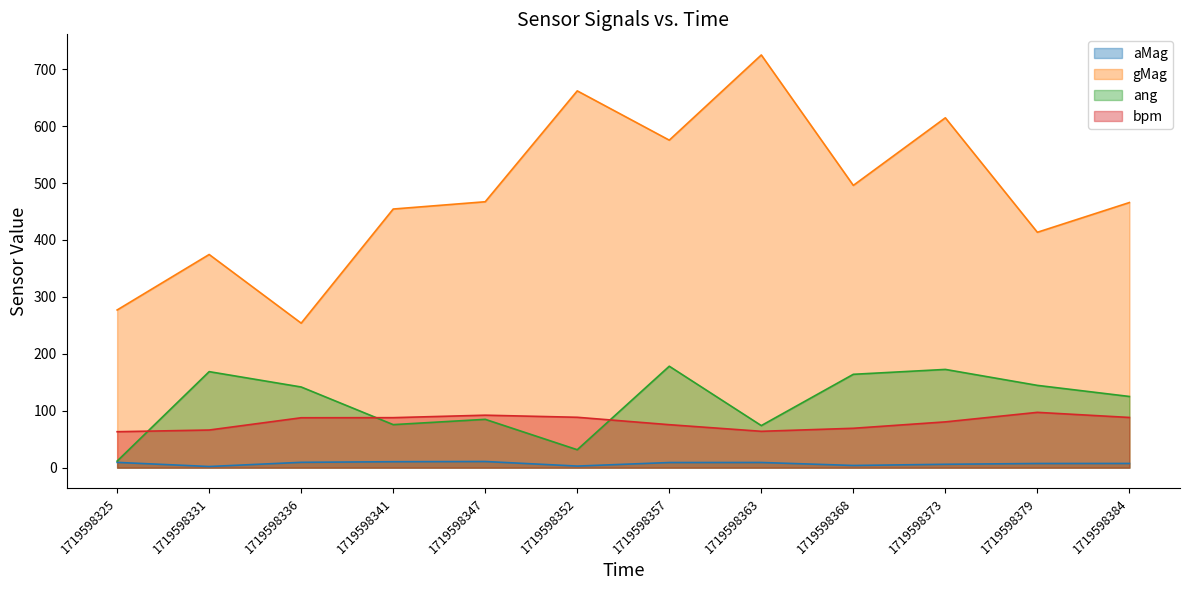

What is the sum of all ang values?

1372.3